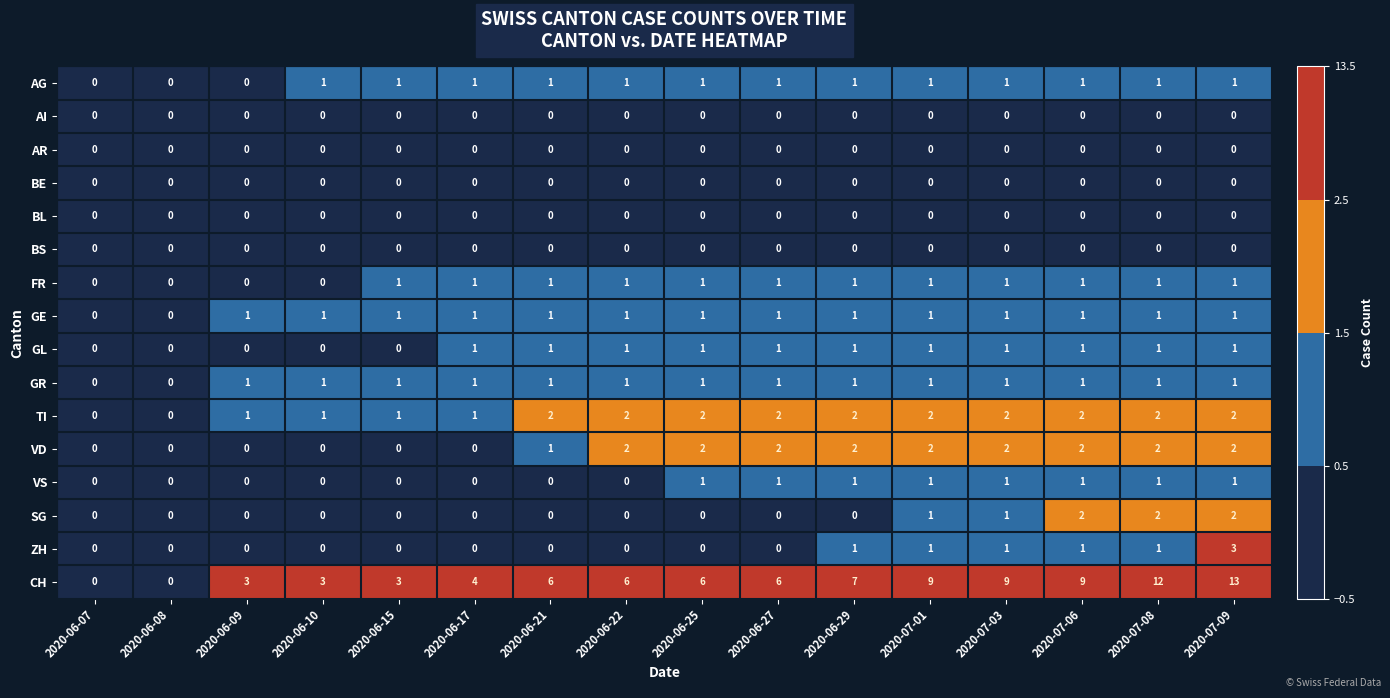

The value of BE at 2020-07-01 is 0. True or false?

True